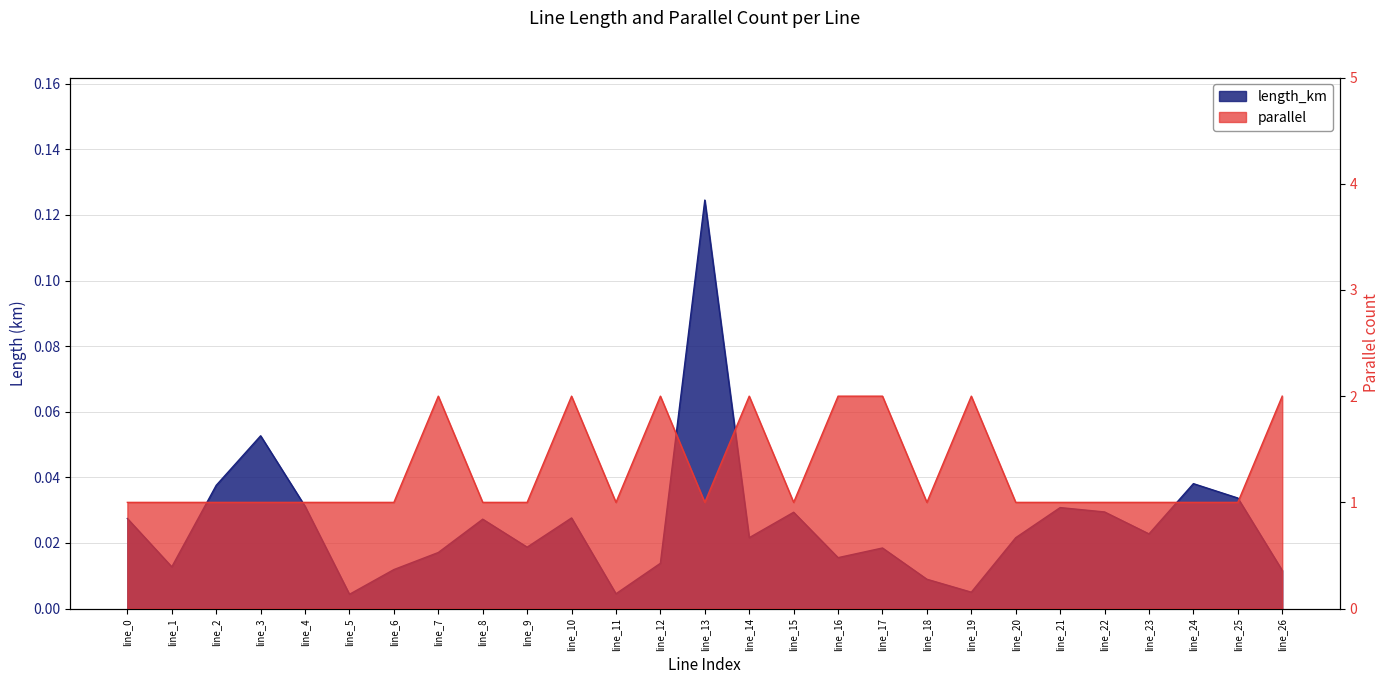

Which category has the lowest value in the parallel series?

line_0